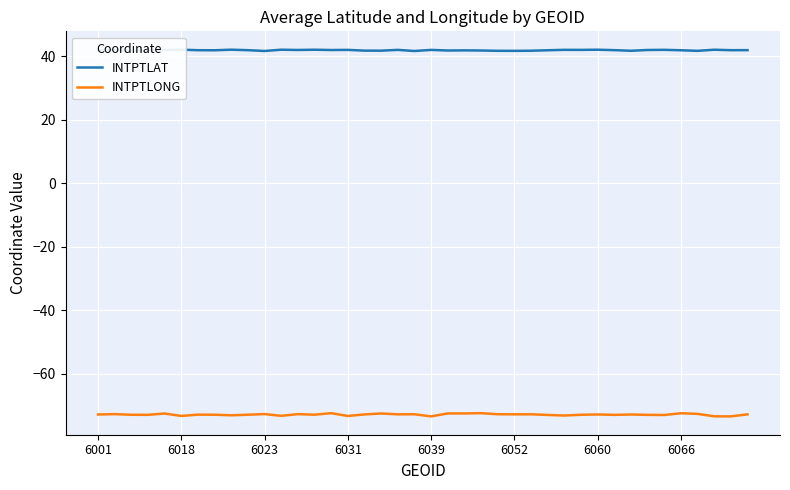

Is it true that INTPTLONG equals -28.1 at 6060?

False